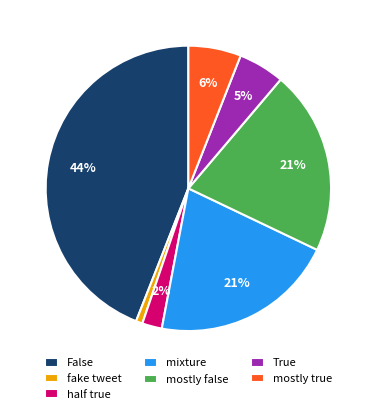

What percentage is the False slice, to the nearest percent?

44%